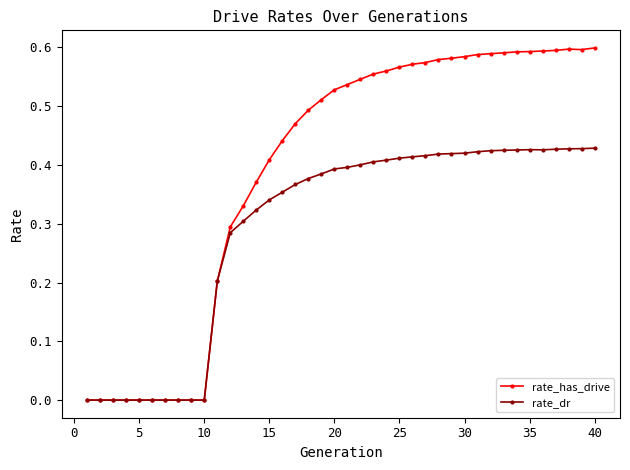

What are all the series names shown in the legend?

rate_has_drive, rate_dr